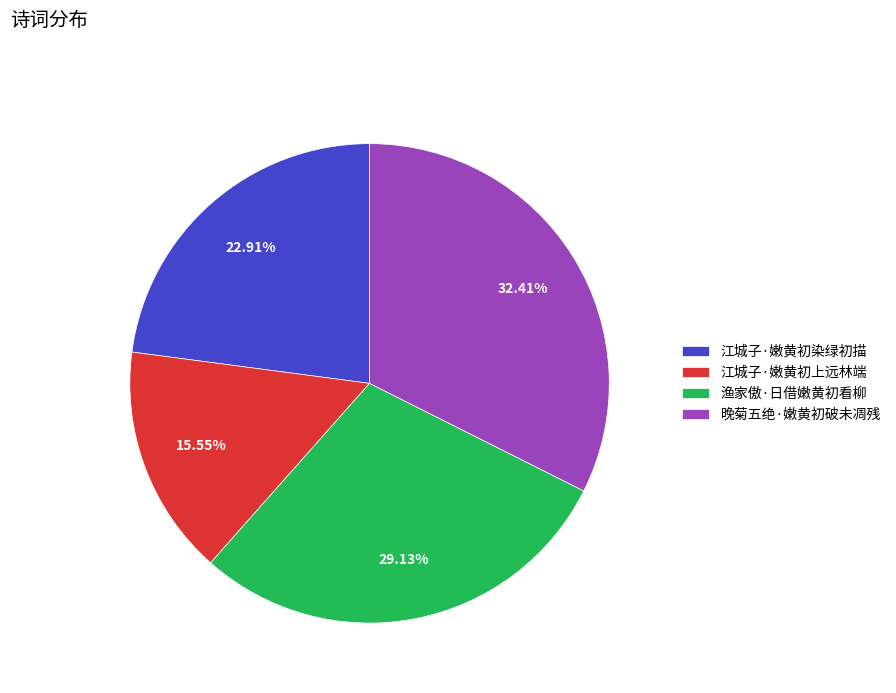

Does 渔家傲·日借嫩黄初看柳 account for over 50% of the chart?

No